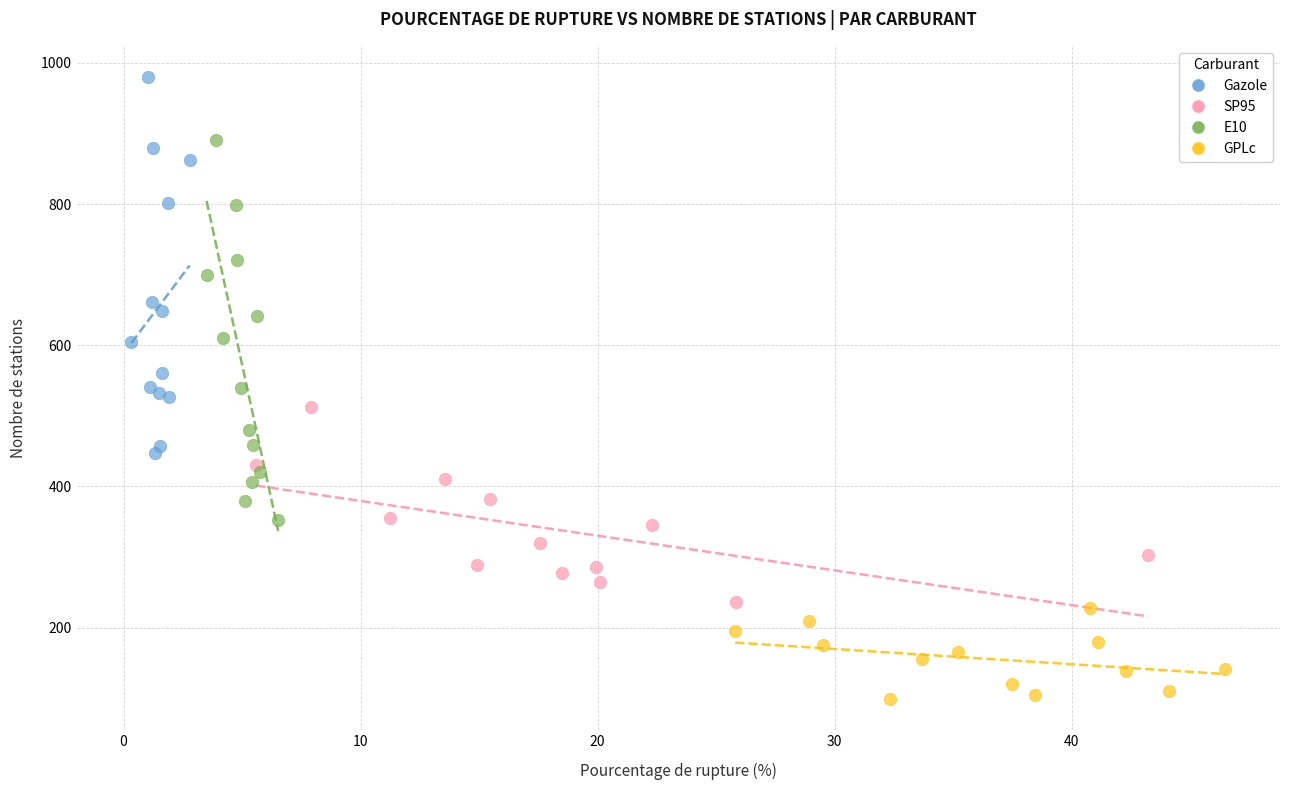

What are all the series names shown in the legend?

Gazole, SP95, E10, GPLc